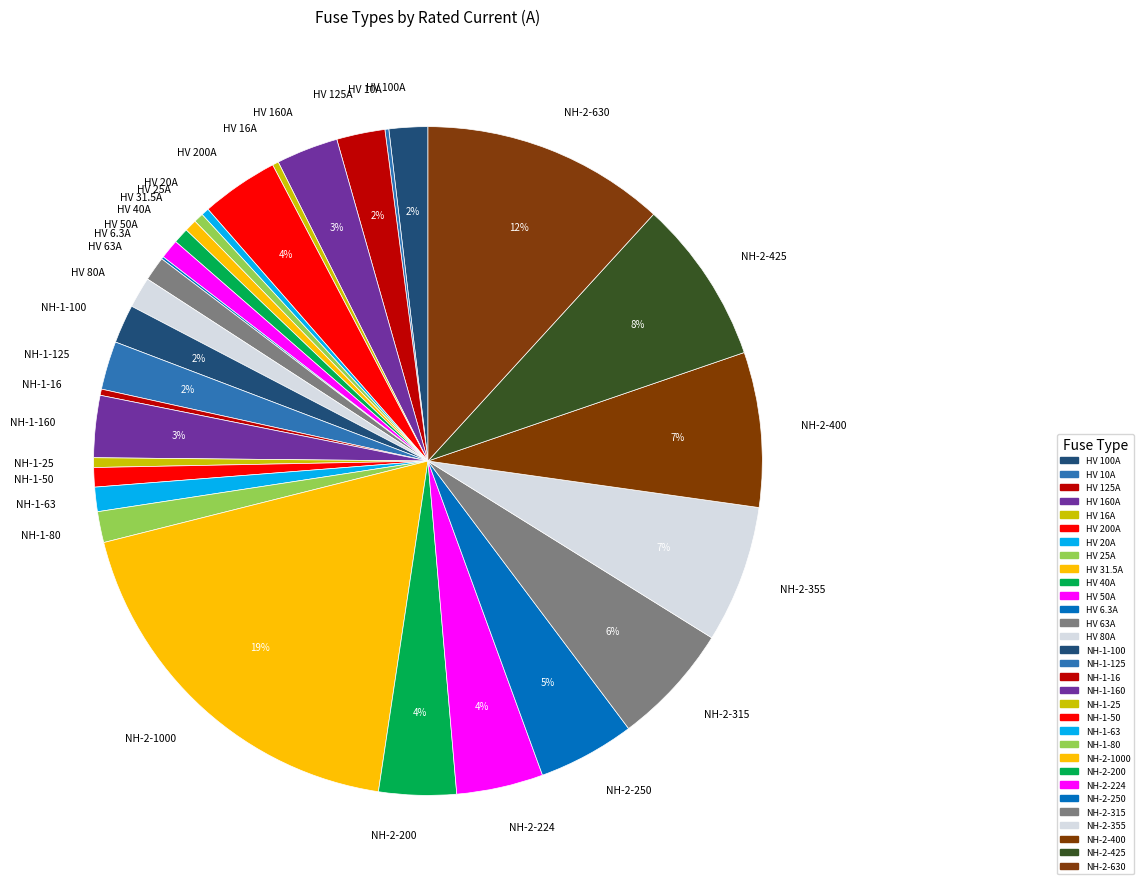

To the nearest percent, what portion does HV 50A represent?

1%